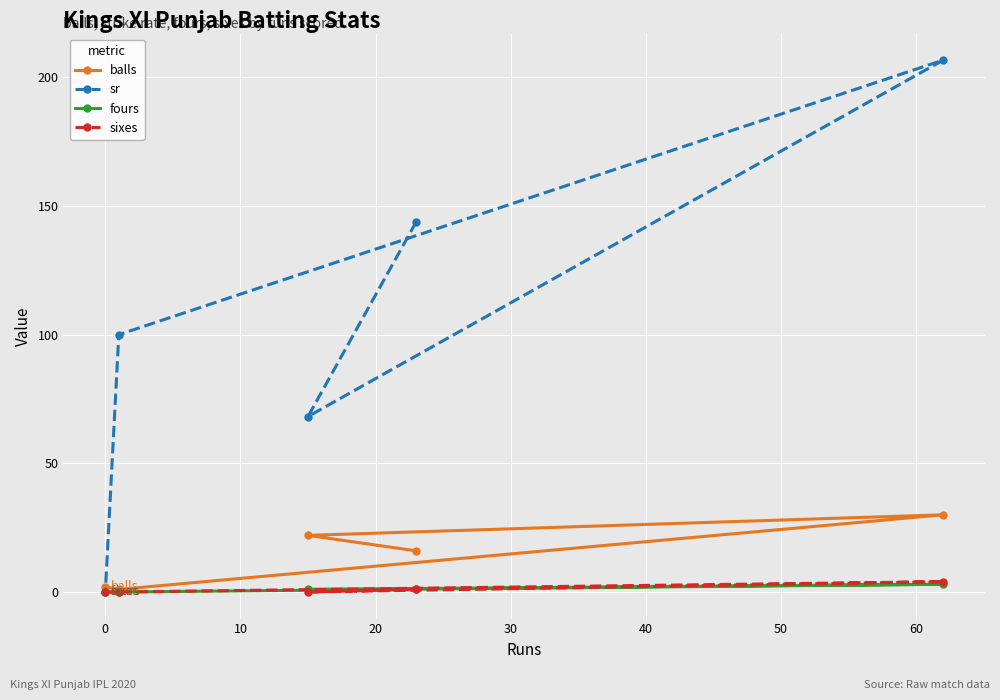

True or false: balls and sixes intersect in this chart.

False